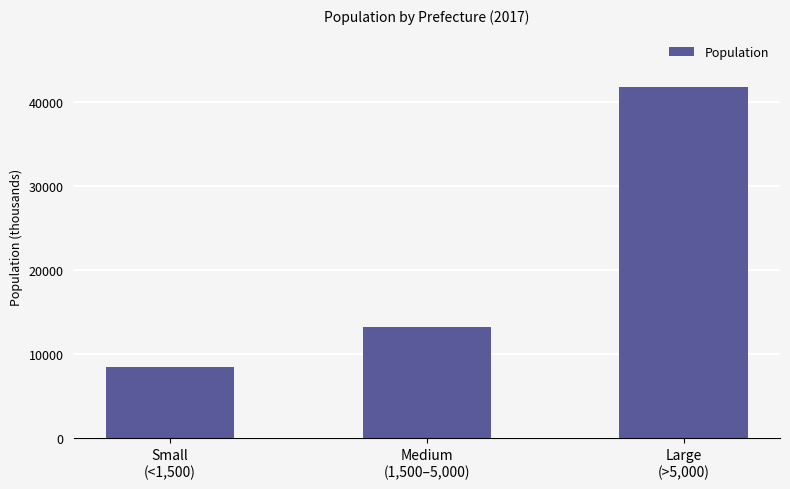

What is the difference between the maximum and minimum values?

33323